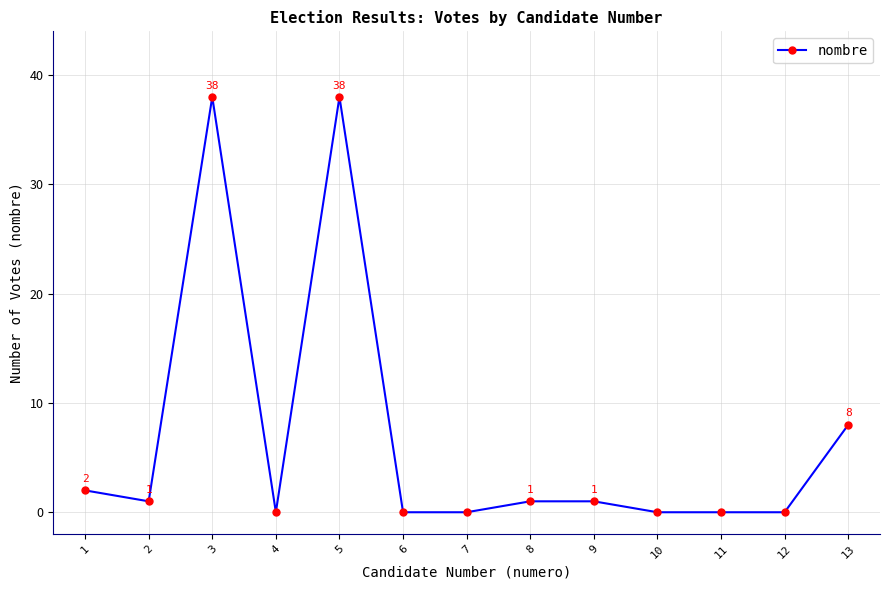

How many positive values are there?

7